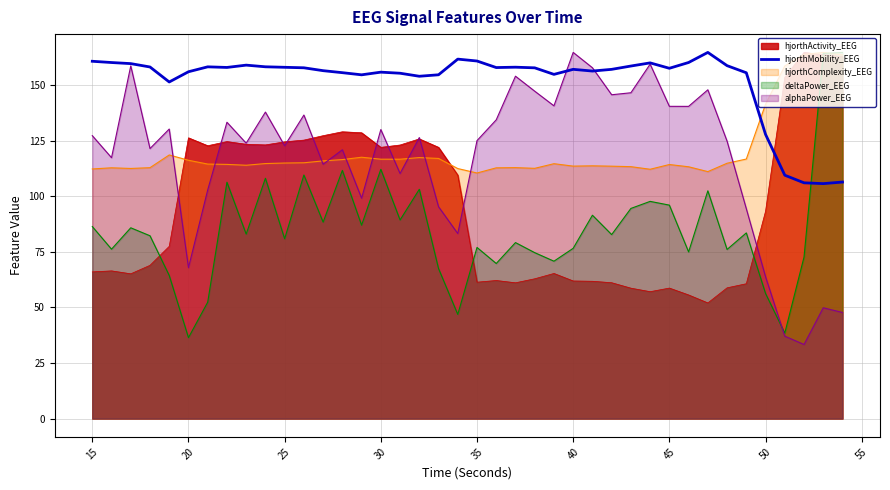

The deltaPower_EEG series shows 50.4 at 15. True or false?

False